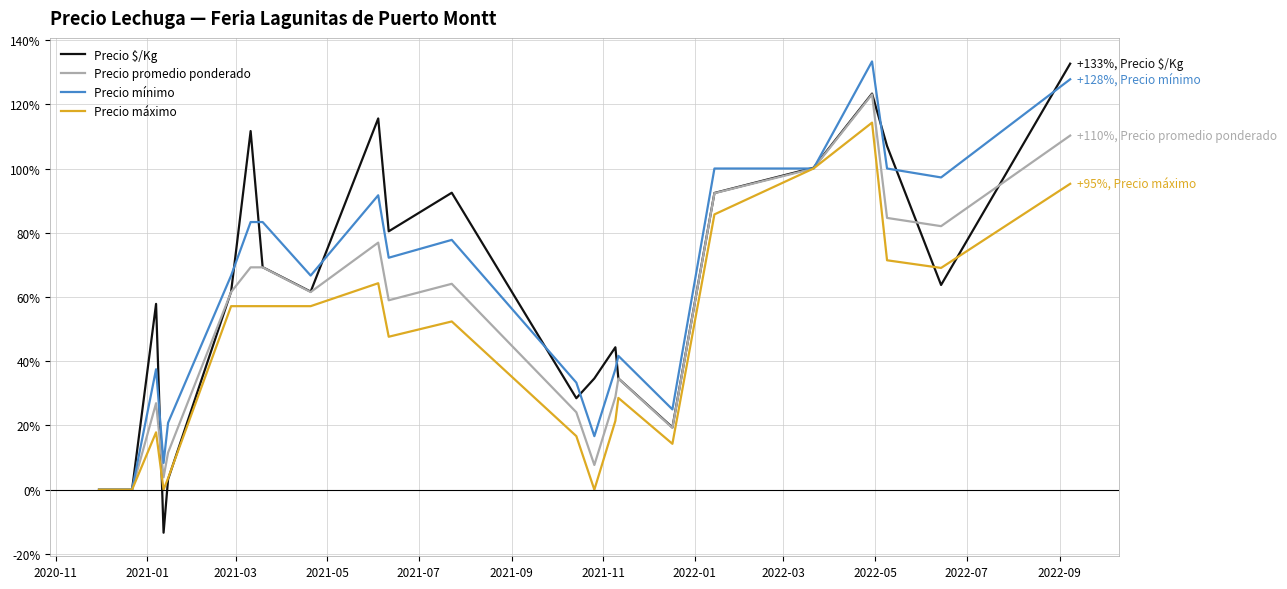

What is the maximum value shown in the chart?

133.3